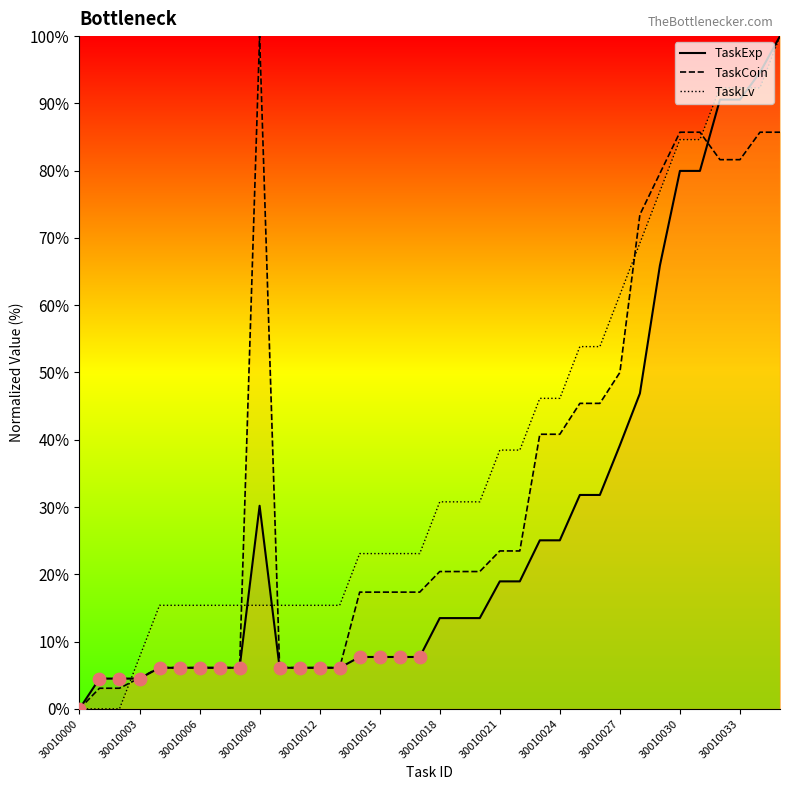

What is the change in value from 30010003 to 14?

+3.2